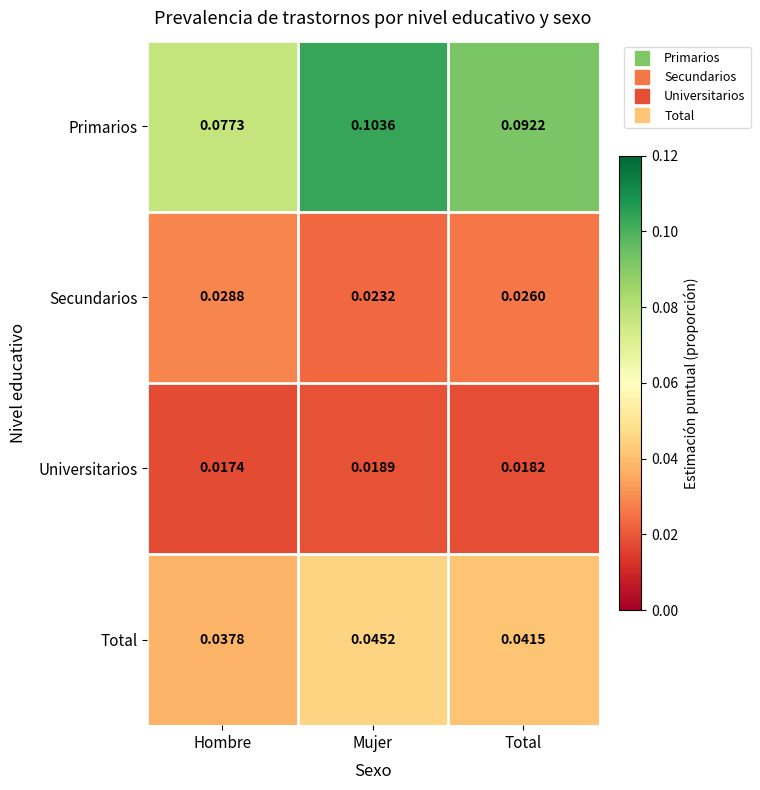

Rank the series at Hombre from lowest to highest value.

Universitarios, Secundarios, Total, Primarios